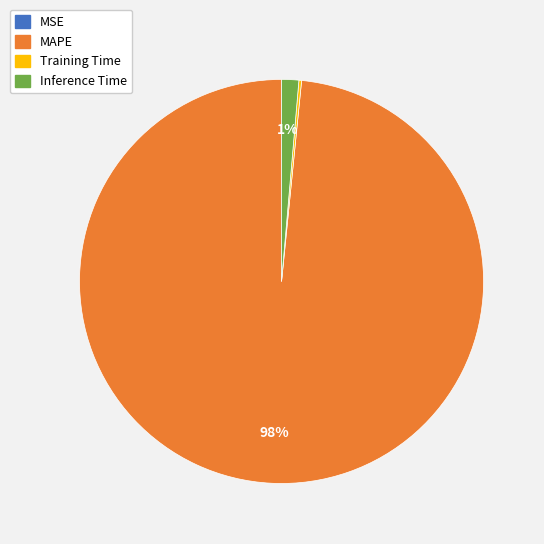

The MAPE slice represents 92% of the pie. True or false?

False